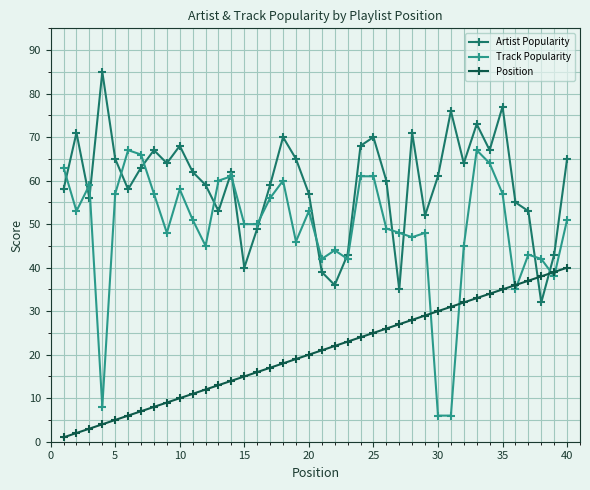

Which series has the largest total across all categories?

Artist Popularity